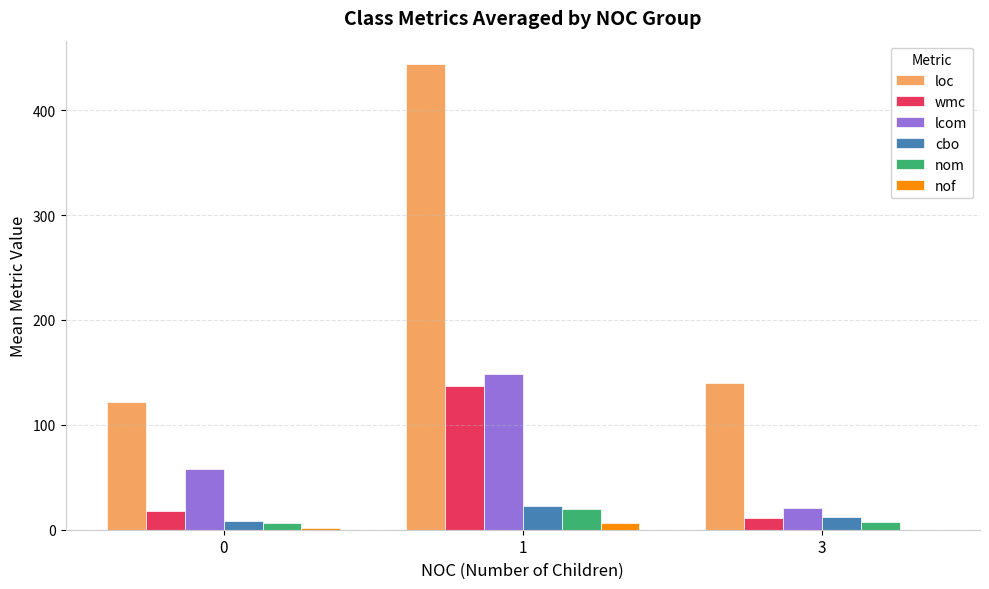

Which series has the largest total across all categories?

loc